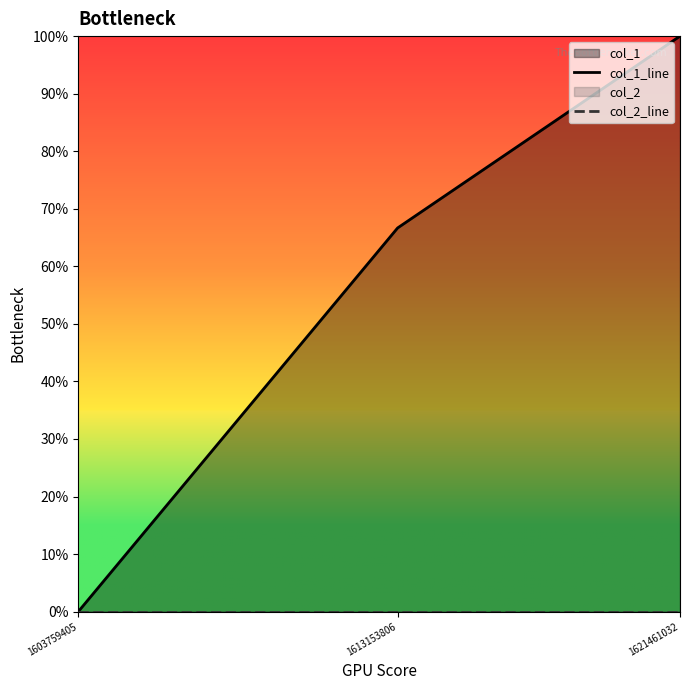

Reading right to left, what are all the values shown in this chart?

col_1_line: 1621461032=100.0	1613153806=66.7	1603759405=0.0
col_2_line: 1621461032=0.0	1613153806=0.0	1603759405=0.0